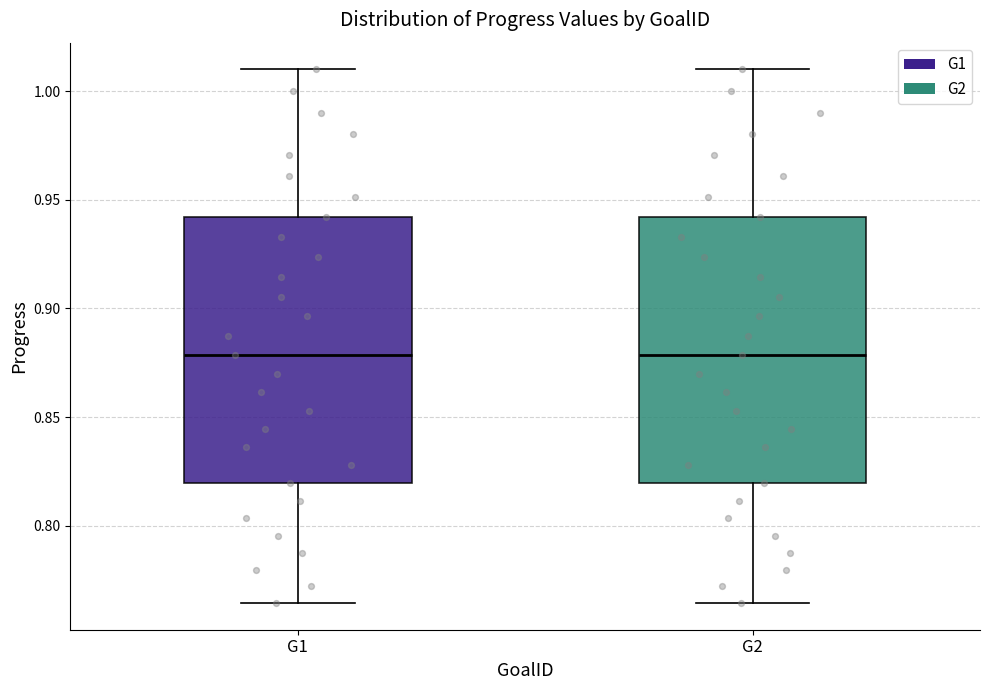

Reading left to right, read every box against the y-axis: the position of its median line, the range the box covers, and the ends of its whiskers. The values are not printed on the chart, so give them approximately, as read against the axis.

G1: median 0.880, box 0.820 to 0.940, whiskers 0.765 to 1.010
G2: median 0.880, box 0.820 to 0.940, whiskers 0.765 to 1.010